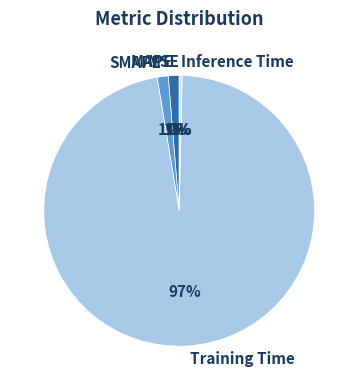

Is it true that Inference Time is 0% of the pie?

True